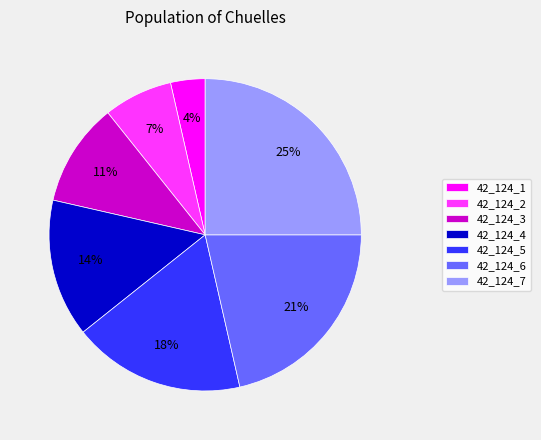

To the nearest percent, what is the difference between the largest and smallest slice percentages?

21%